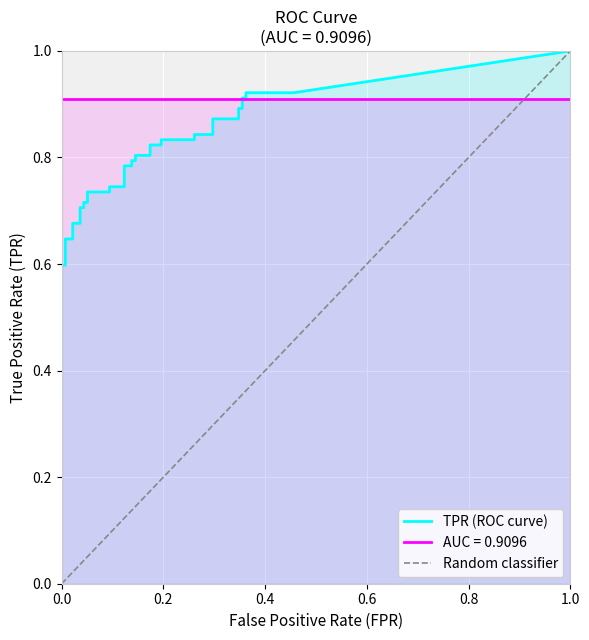

Which has a higher value, 29 or 32?

32